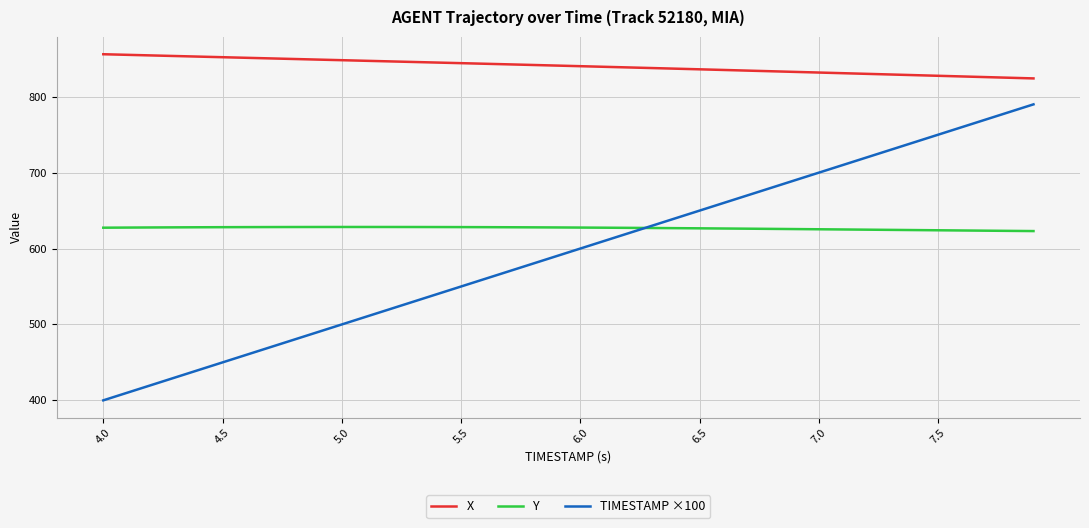

Which series has the largest range (max minus min)?

TIMESTAMP ×100